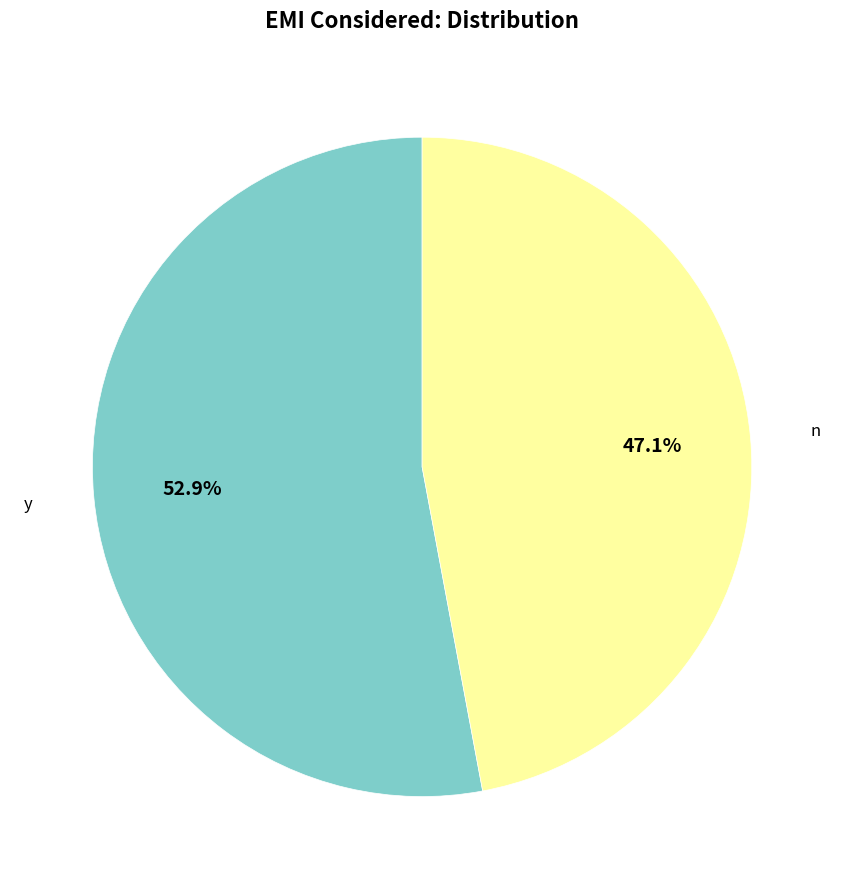

Is there a majority slice in this chart?

Yes